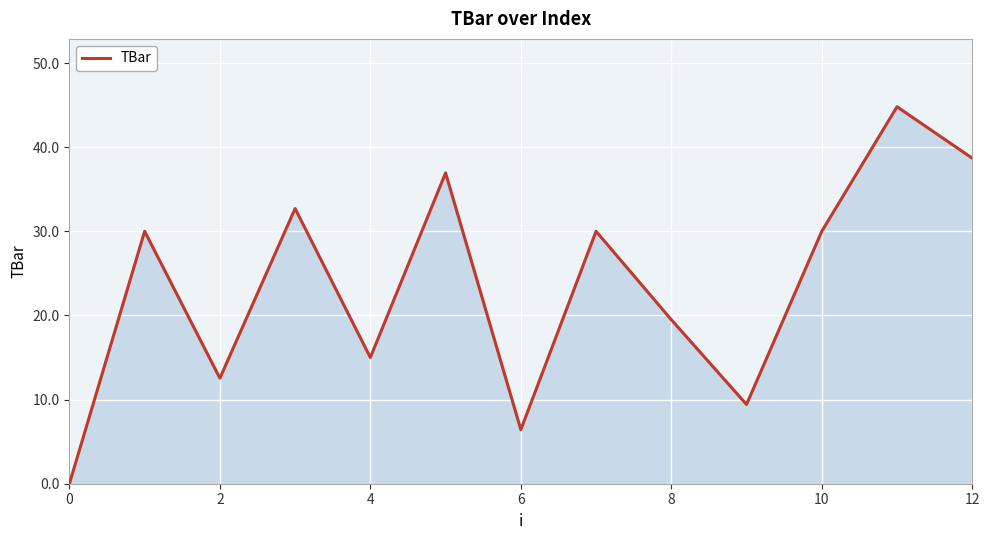

What is the maximum value shown in the chart?

44.8